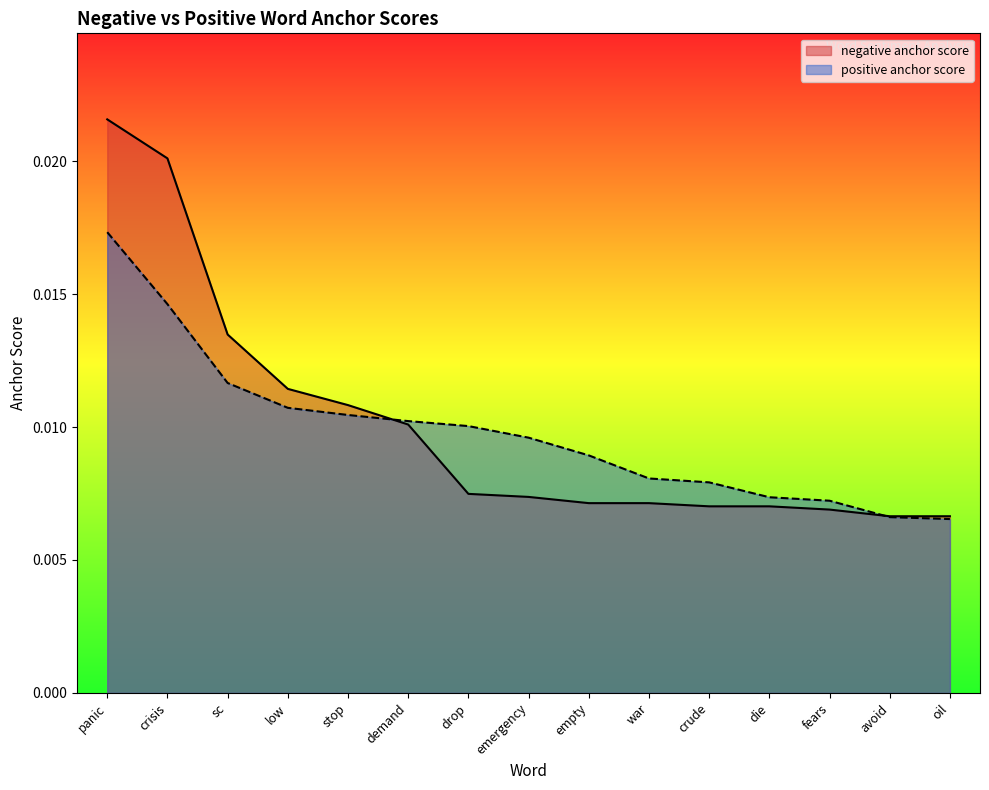

Rank the series by their maximum value, from lowest to highest.

positive anchor score, negative anchor score